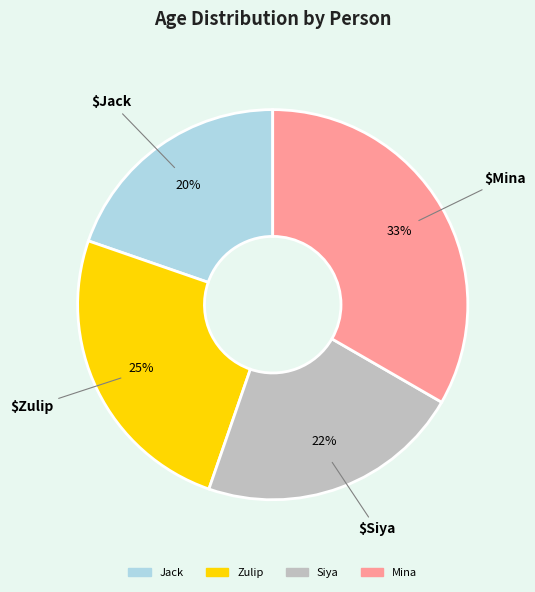

Is Zulip the majority of the pie?

No